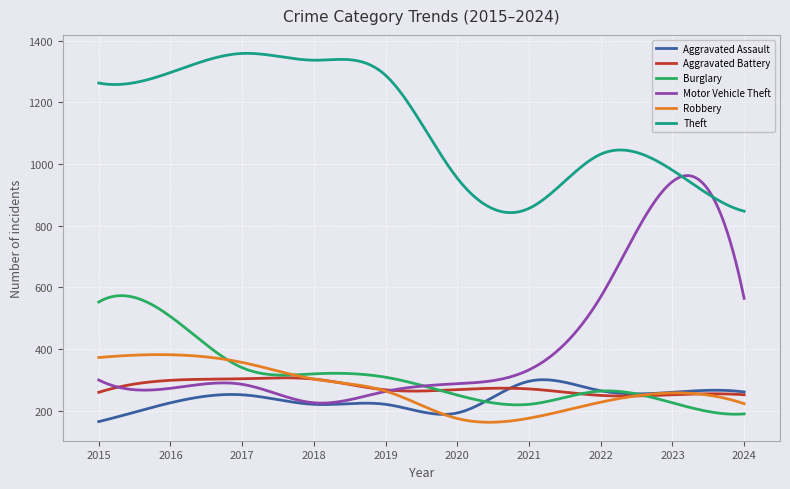

What is the highest value of the Burglary series?

572.8